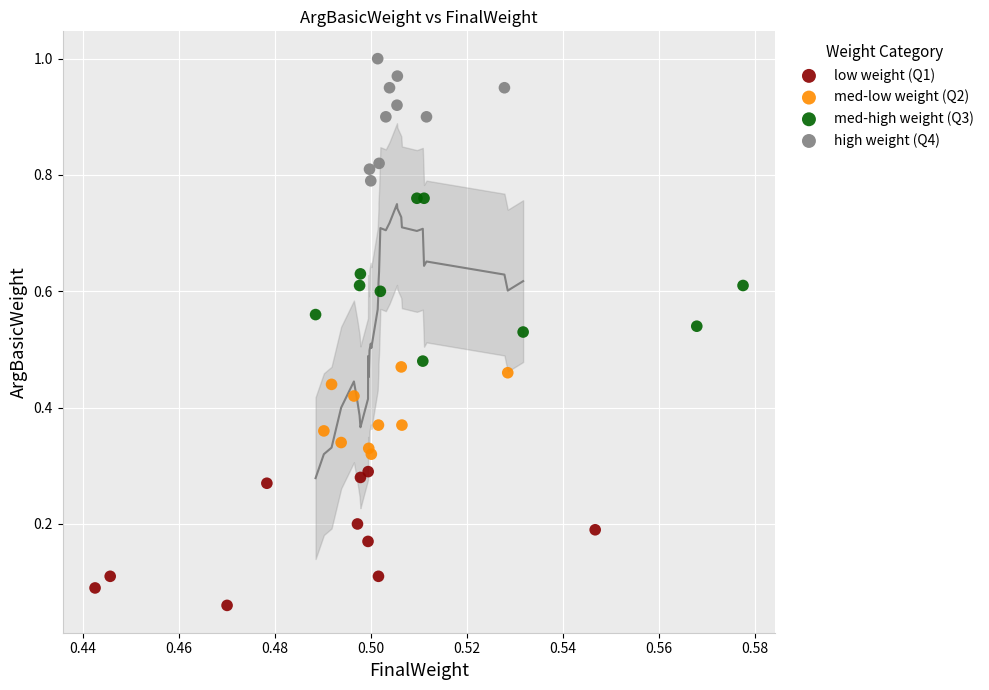

What are all the series names shown in the legend?

low weight (Q1), med-low weight (Q2), med-high weight (Q3), high weight (Q4)